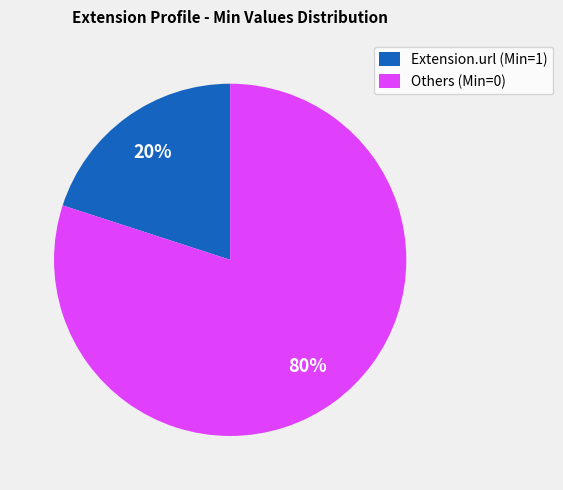

True or false: Extension.url (Min=1) accounts for 20% of the total.

True